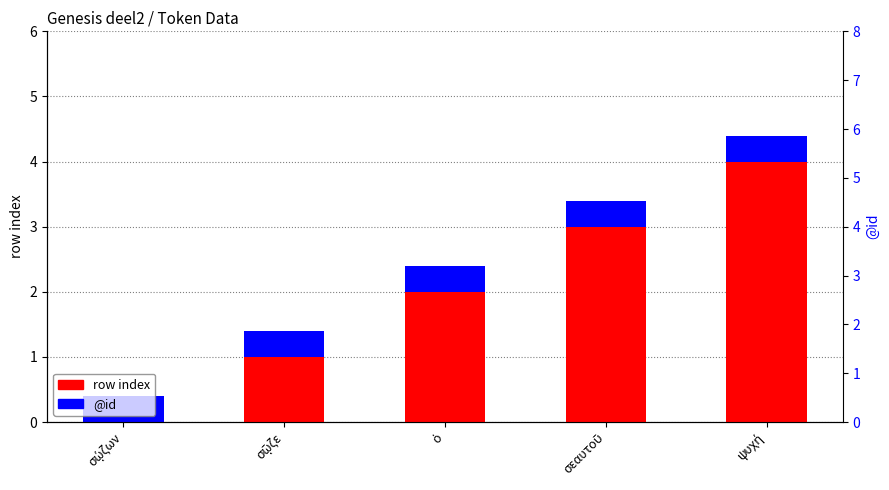

Reading right to left, list all the values displayed in this chart.

row index: 4.0	3.0	2.0	1.0	0.0
@id: 0.4	0.4	0.4	0.4	0.4